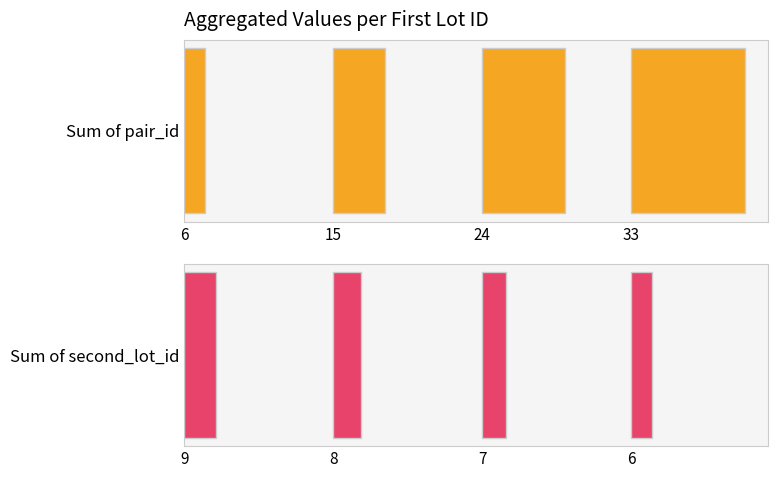

How many bars are there in each group?

2